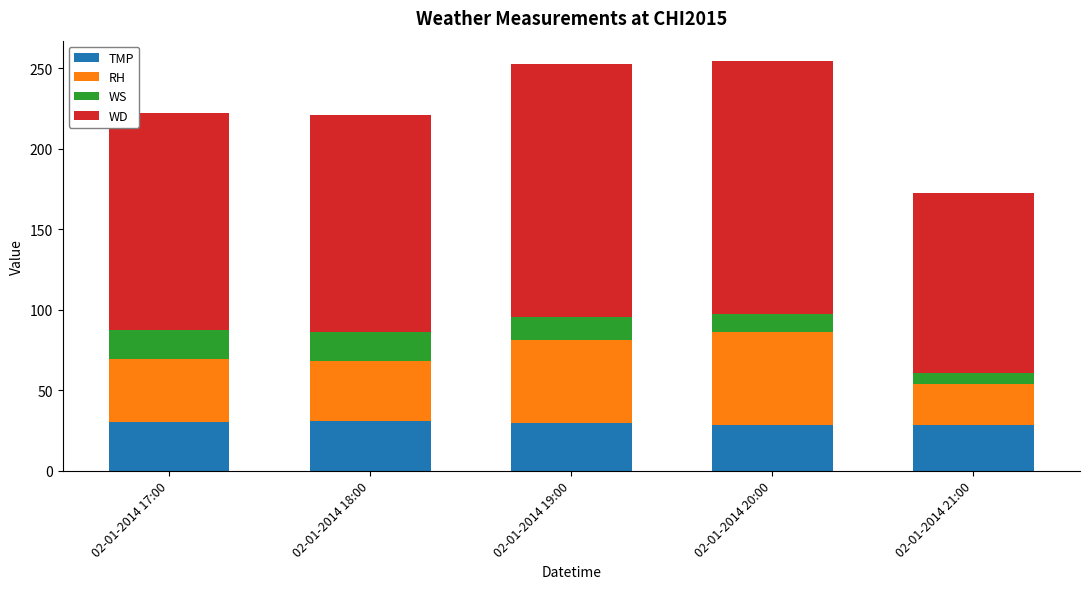

What is the total value across all series at 02-01-2014 21:00?

172.6